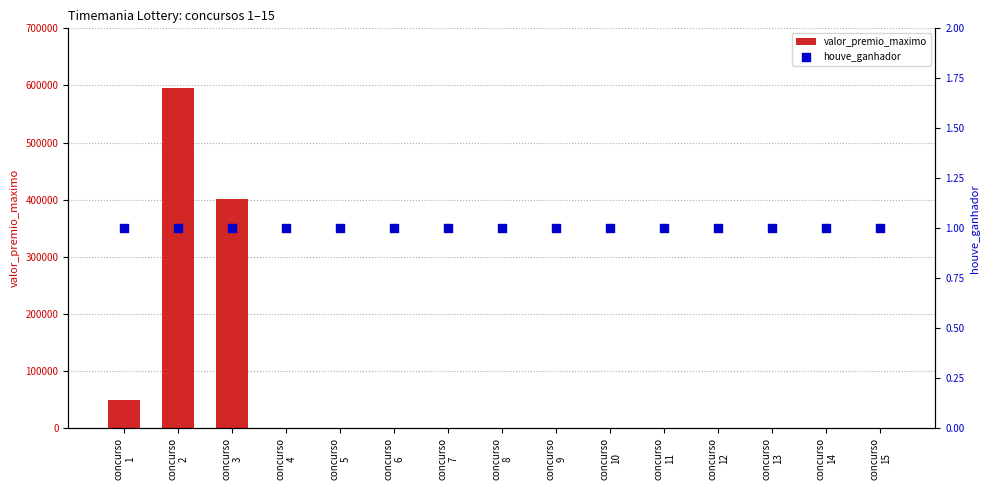

Which series contains the lowest Y value?

valor_premio_maximo